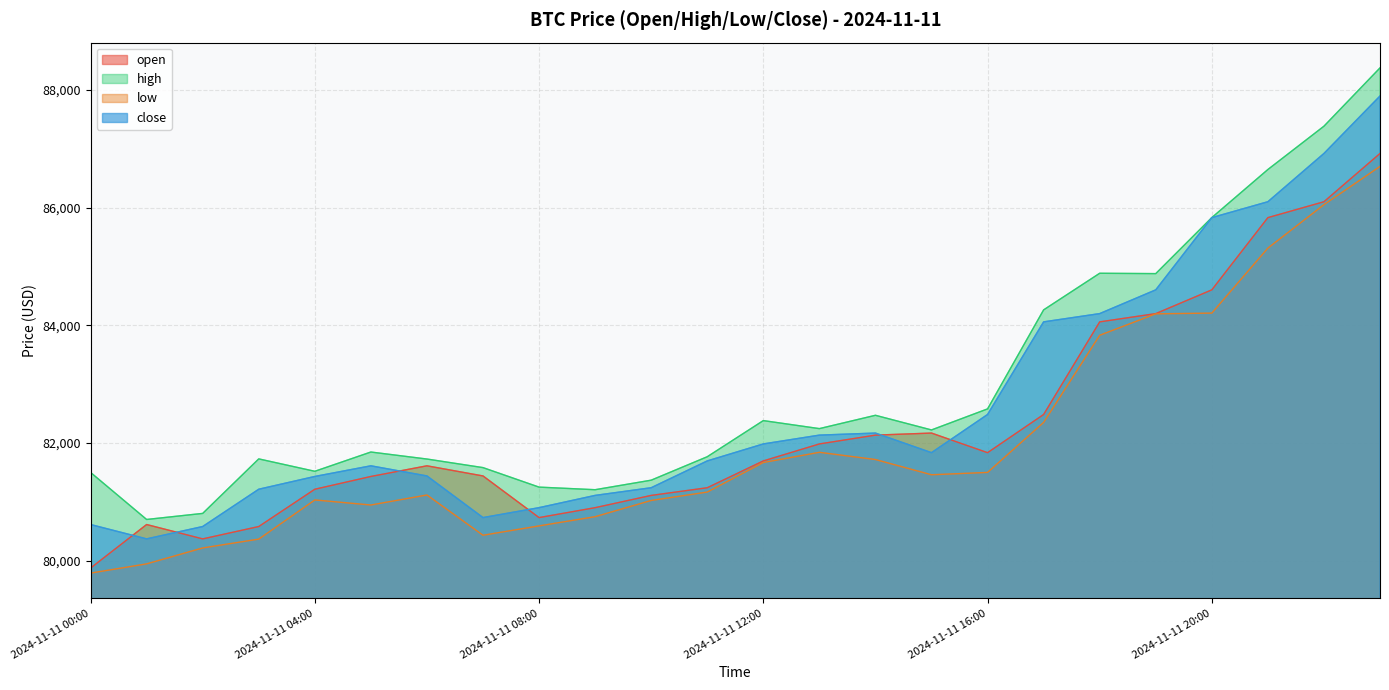

Is it true that high equals 35177.6 at 2024-11-11 22:00?

False